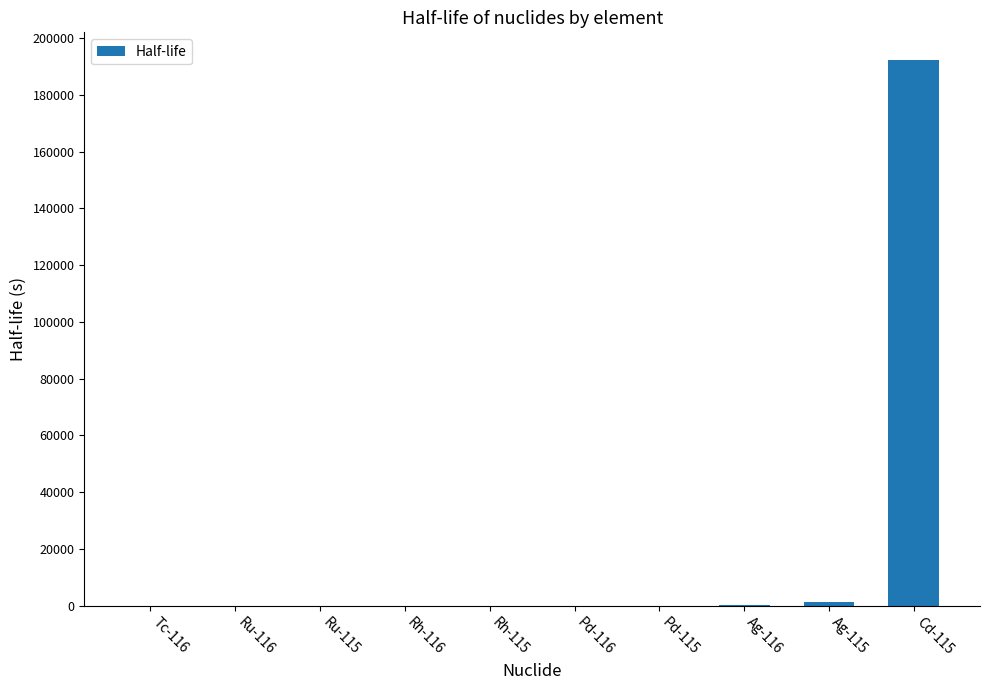

What is the maximum value shown in the chart?

192456.0